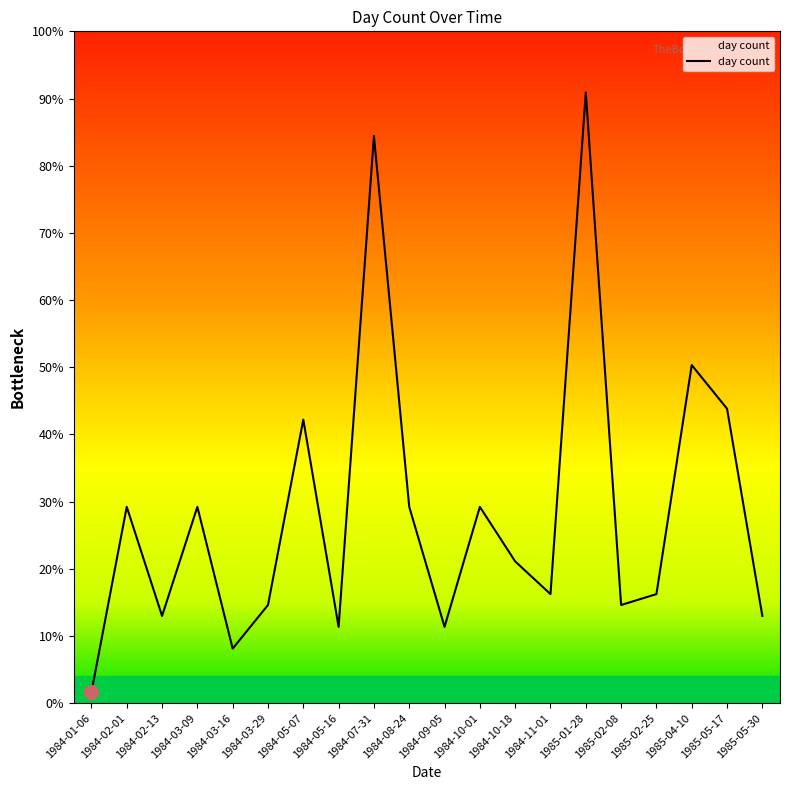

At which category does the data reach its first local valley?

1984-02-13